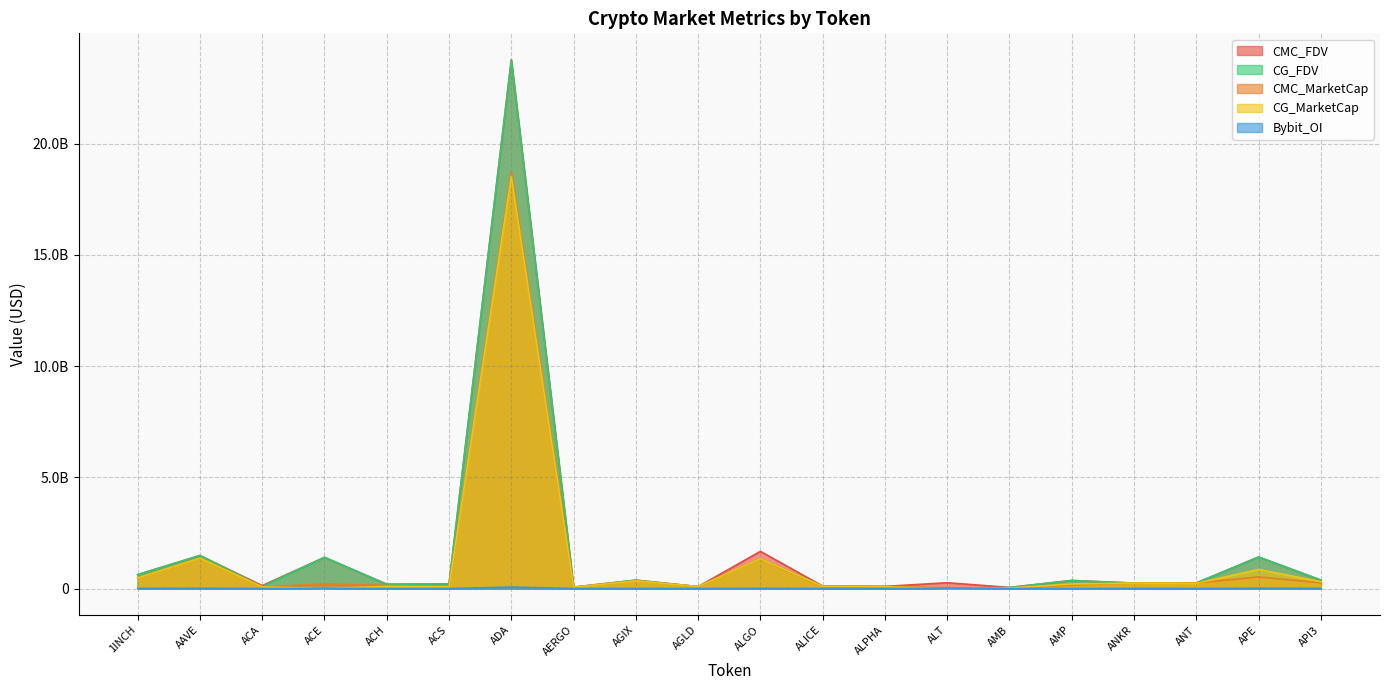

What is the difference between the CG_FDV values at ALICE and ACE?

1291979678.0